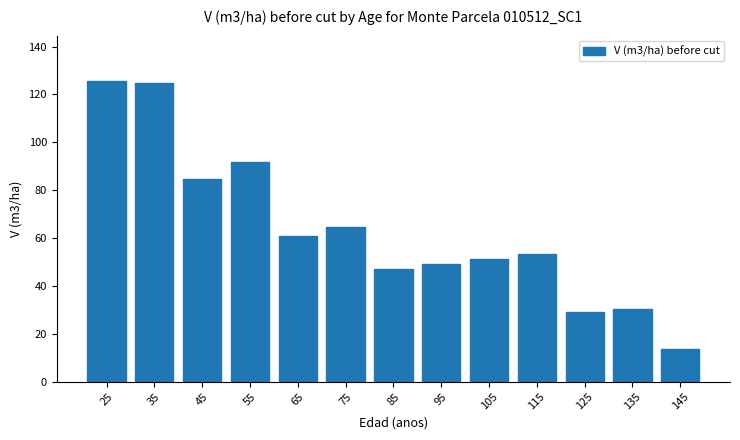

Reading left to right, list all the values displayed in this chart.

125.7	124.7	84.6	91.6	60.8	64.4	46.9	49.2	51.3	53.3	29.3	30.2	13.8